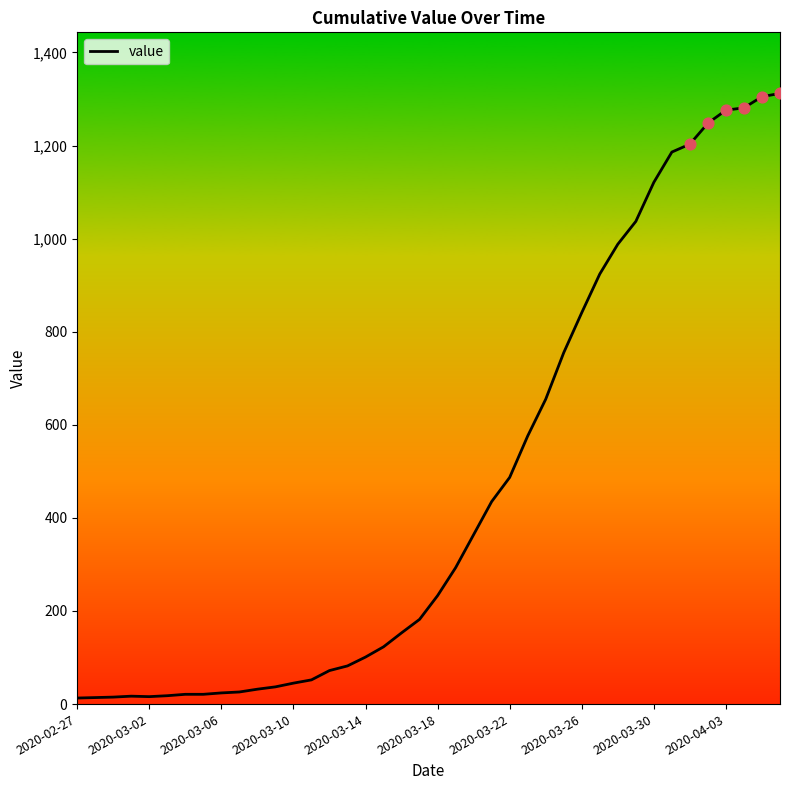

What is the difference between the maximum and minimum values?

1299